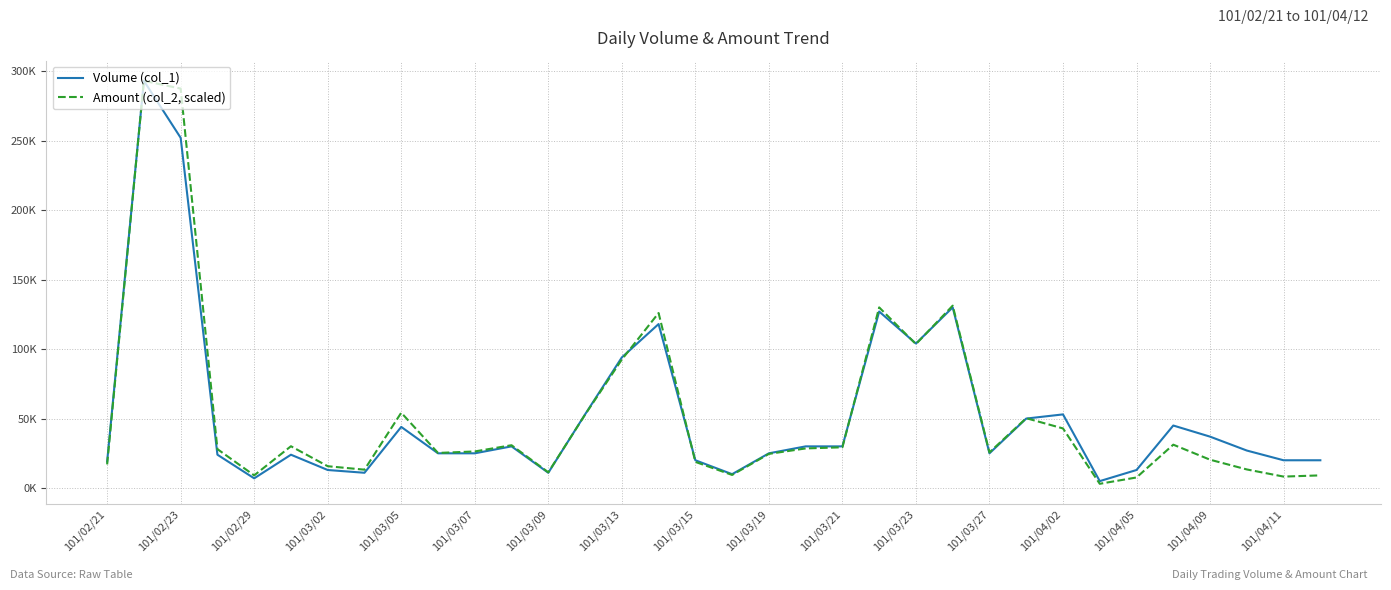

Which series has the largest total across all categories?

Volume (col_1)